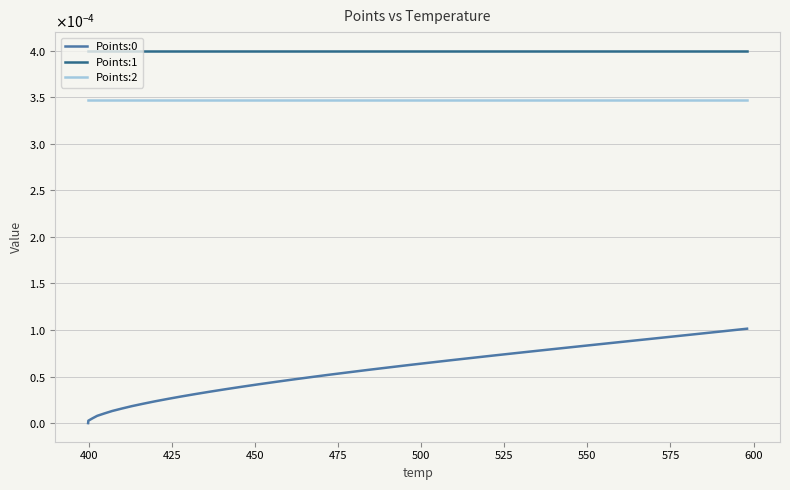

Rank the series by their average value, from lowest to highest.

Points:0, Points:2, Points:1